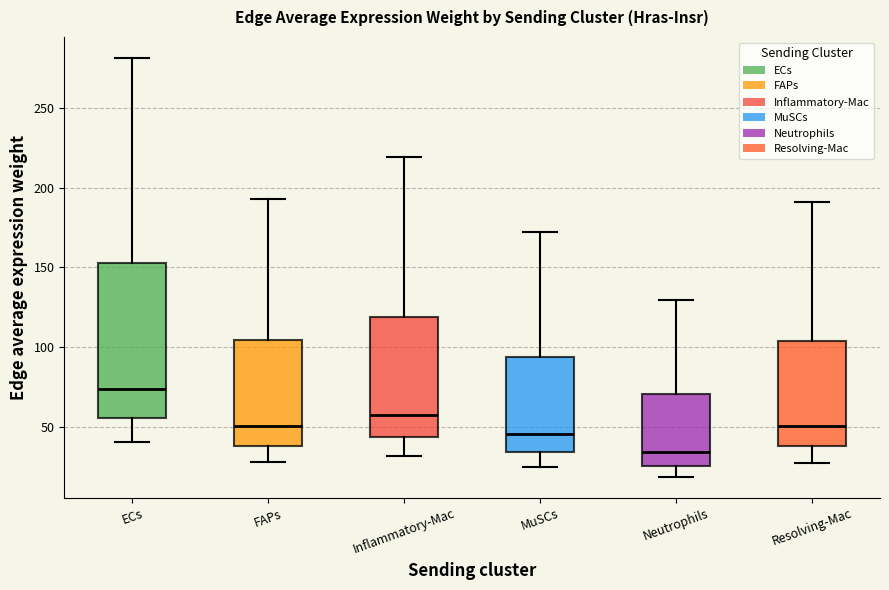

Reading left to right, read every box against the y-axis: the position of its median line, the range the box covers, and the ends of its whiskers. The values are not printed on the chart, so give them approximately, as read against the axis.

ECs: median 75, box 55 to 155, whiskers 40 to 280
FAPs: median 50, box 40 to 105, whiskers 30 to 195
Inflammatory-Mac: median 60, box 45 to 120, whiskers 30 to 220
MuSCs: median 45, box 35 to 95, whiskers 25 to 170
Neutrophils: median 35, box 25 to 70, whiskers 20 to 130
Resolving-Mac: median 50, box 40 to 105, whiskers 30 to 190